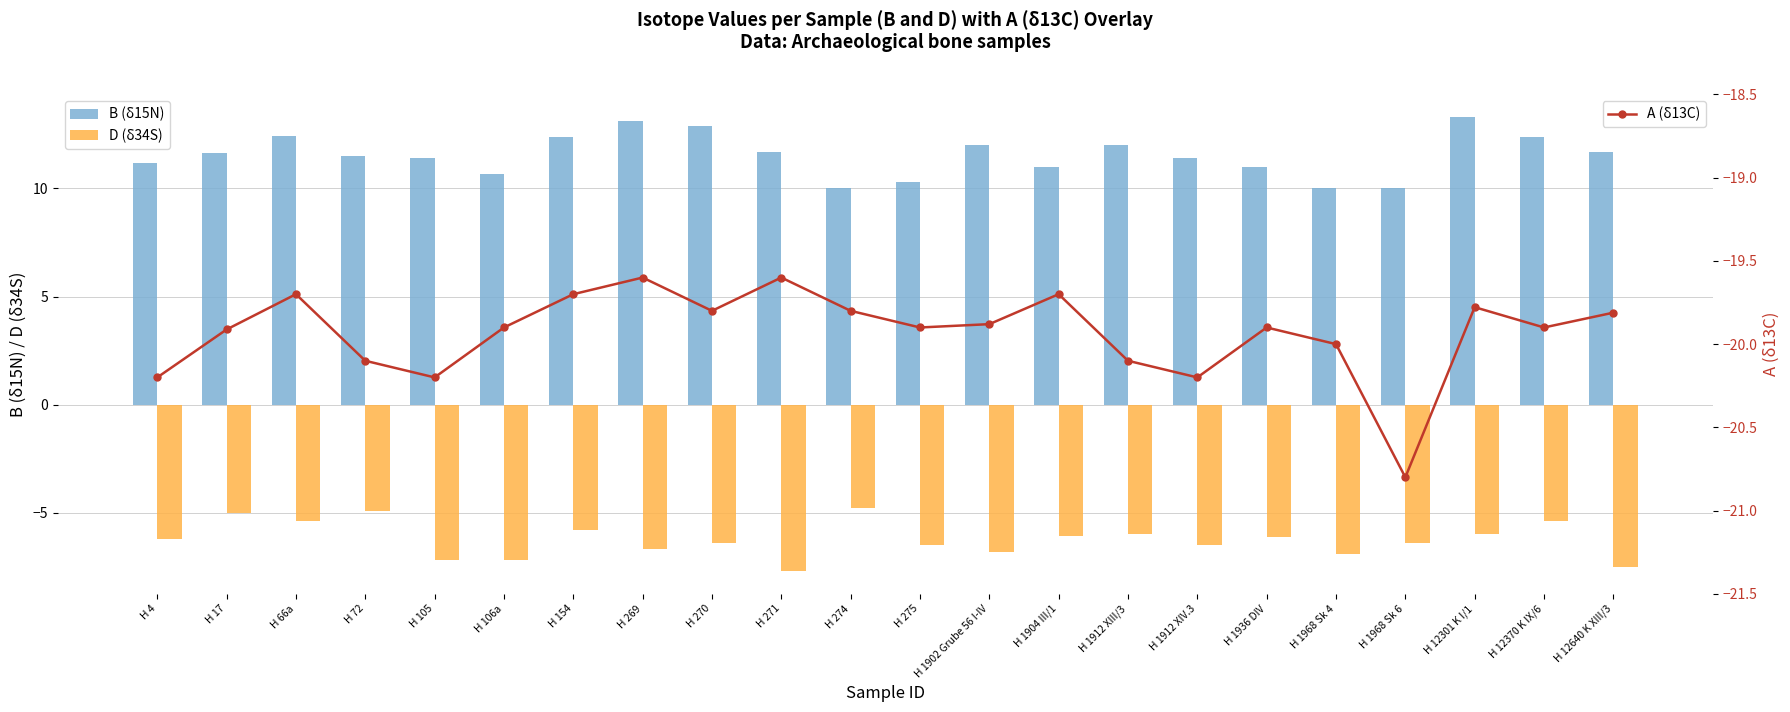

Reading left to right, extract all data points from this chart.

B (δ15N): 11.2	11.6	12.4	11.5	11.4	10.7	12.4	13.1	12.9	11.7	10.0	10.3	12.0	11.0	12.0	11.4	11.0	10.0	10.0	13.3	12.4	11.7
D (δ34S): -6.2	-5.0	-5.4	-4.9	-7.2	-7.2	-5.8	-6.7	-6.4	-7.7	-4.8	-6.5	-6.8	-6.1	-6.0	-6.5	-6.1	-6.9	-6.4	-6.0	-5.4	-7.5
A (δ13C): -20.2	-19.9	-19.7	-20.1	-20.2	-19.9	-19.7	-19.6	-19.8	-19.6	-19.8	-19.9	-19.9	-19.7	-20.1	-20.2	-19.9	-20.0	-20.8	-19.8	-19.9	-19.8